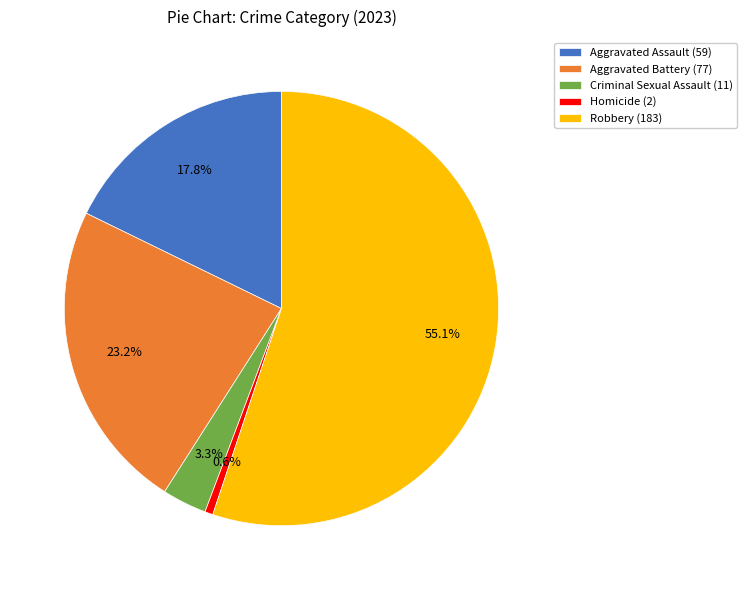

What is the smallest slice in the pie chart?

Homicide